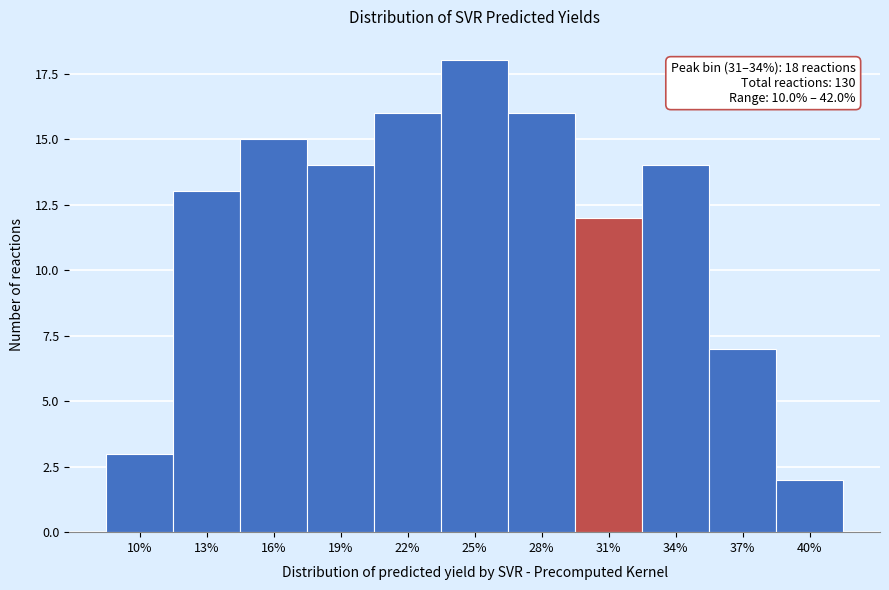

Reading left to right, transcribe all the data shown in this chart.

3	13	15	14	16	18	16	12	14	7	2